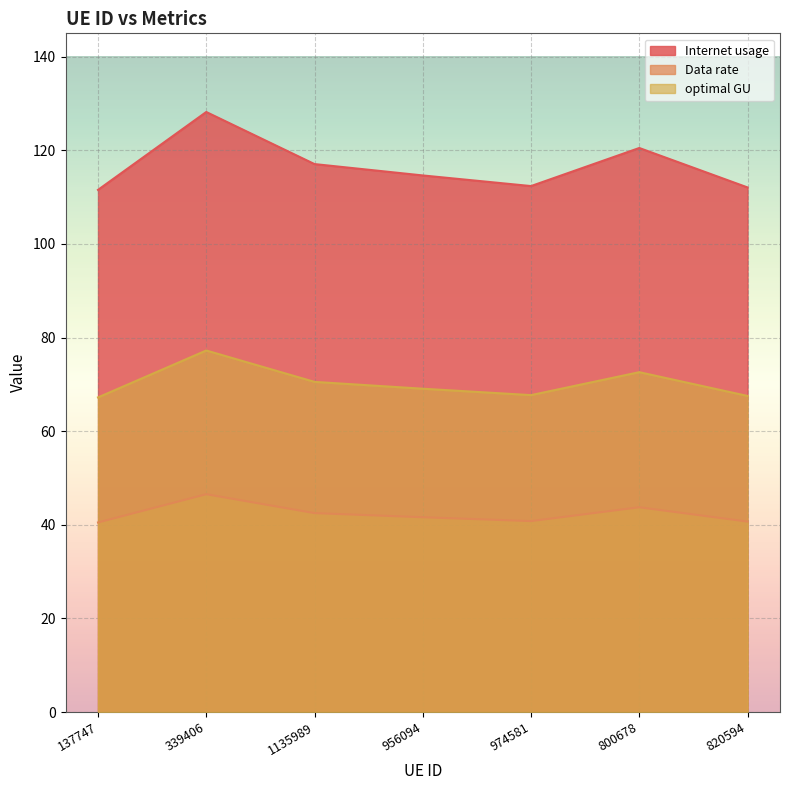

At how many categories does at least one series exceed 79?

7